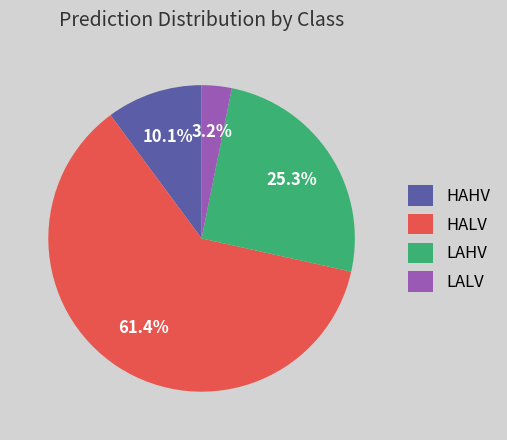

To the nearest percent, what is the average slice percentage?

25%